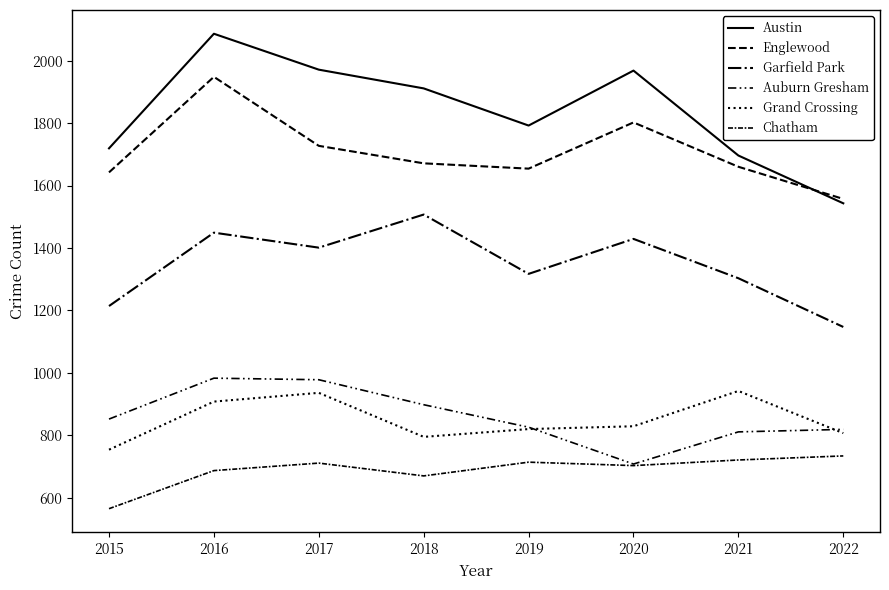

How many series are shown in this chart?

6